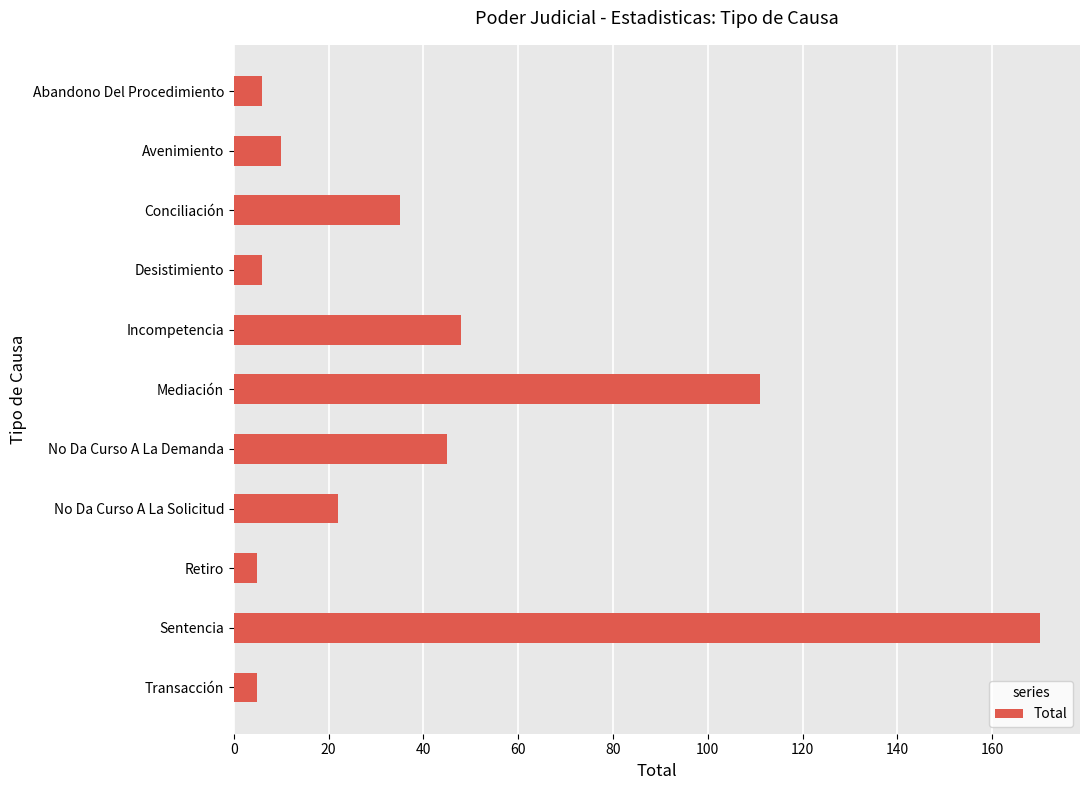

What position from the bottom is Avenimiento?

10